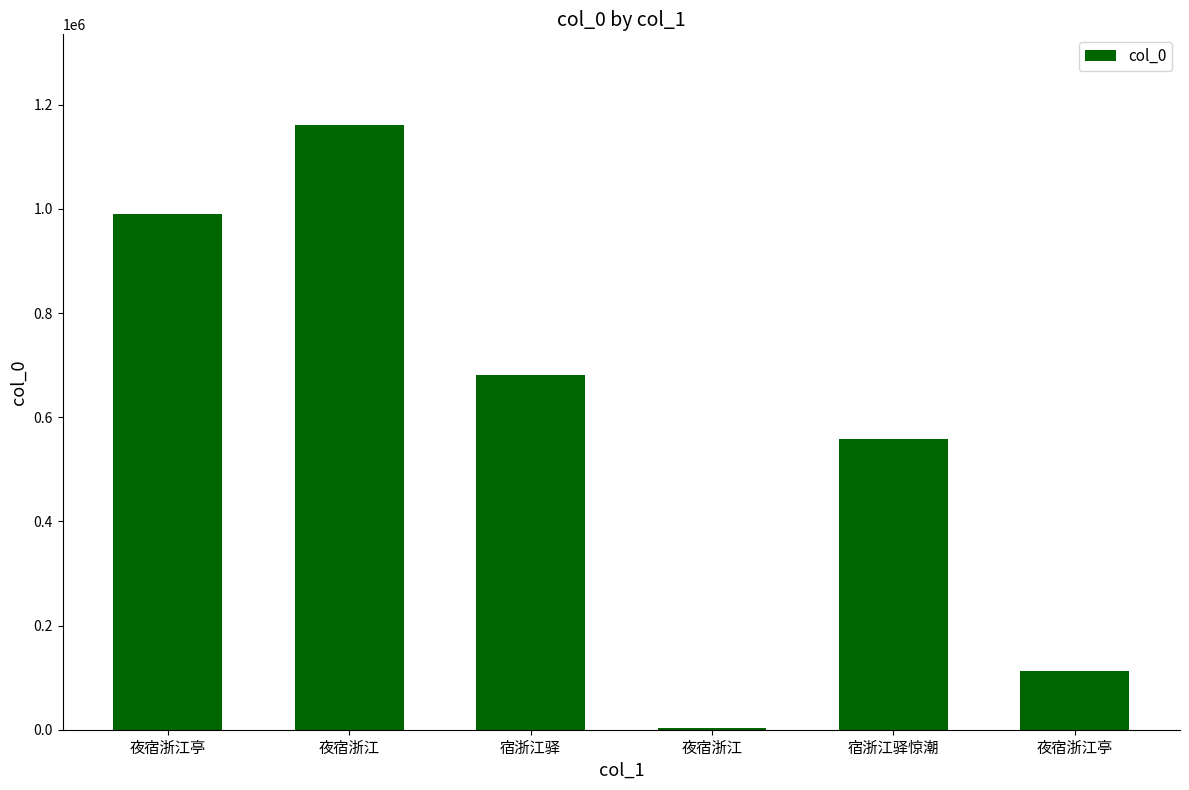

What is the difference between the second highest and minimum values?

987770